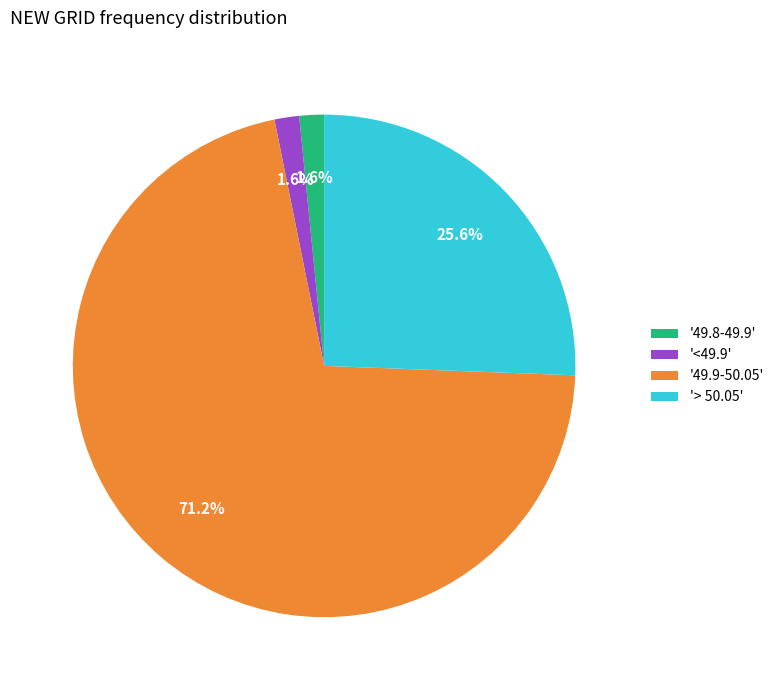

Combined, what portion of the pie is '<49.9' and '49.8-49.9'?

3.2%